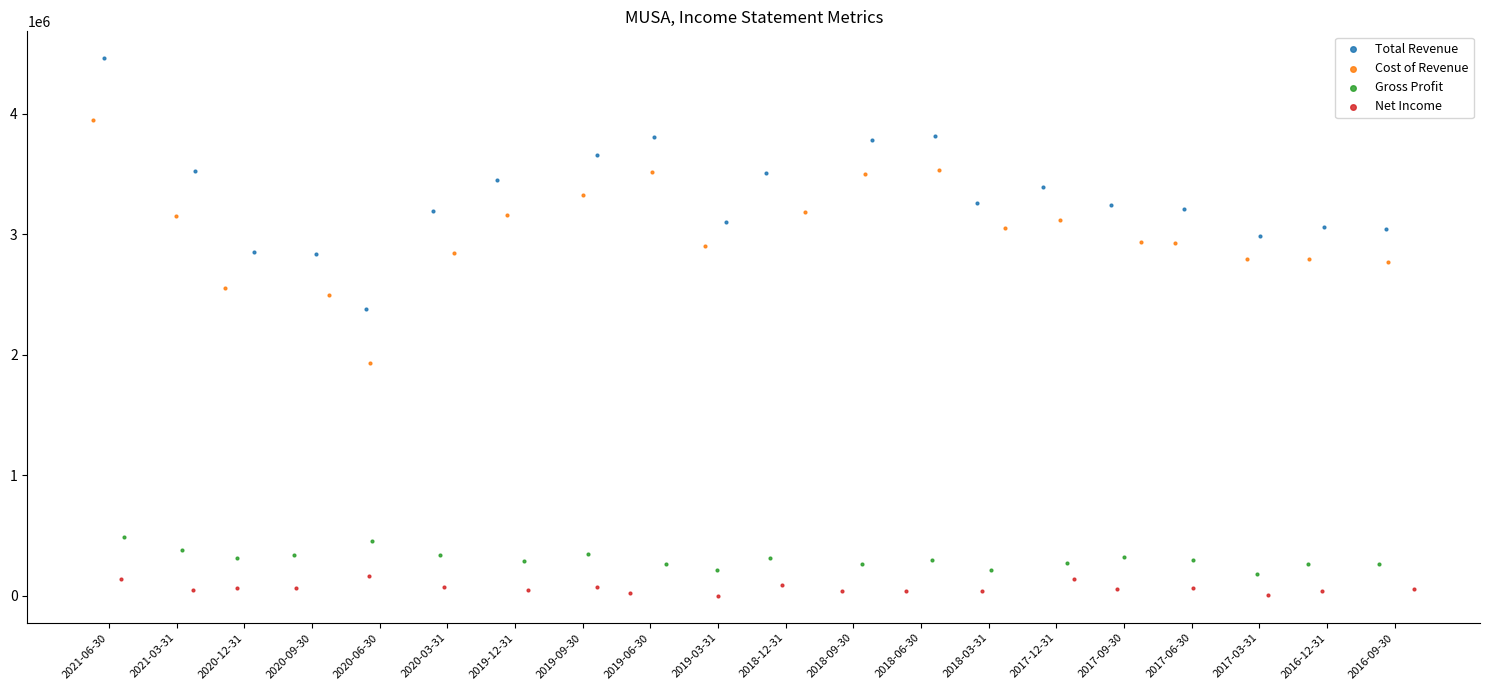

Which series has the widest spread of Y values?

Total Revenue